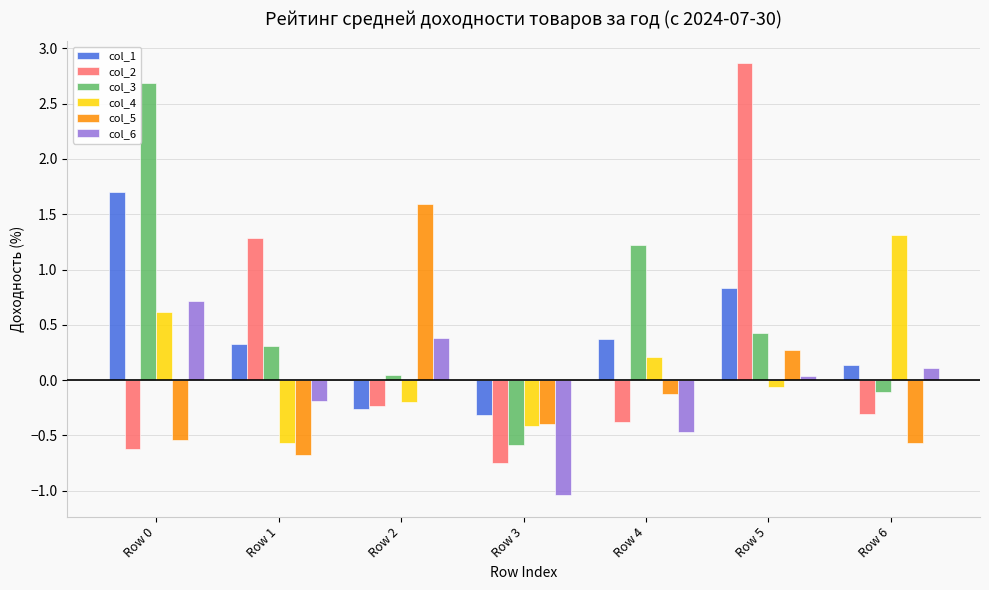

What is the total value across all series at Row 6?

0.6